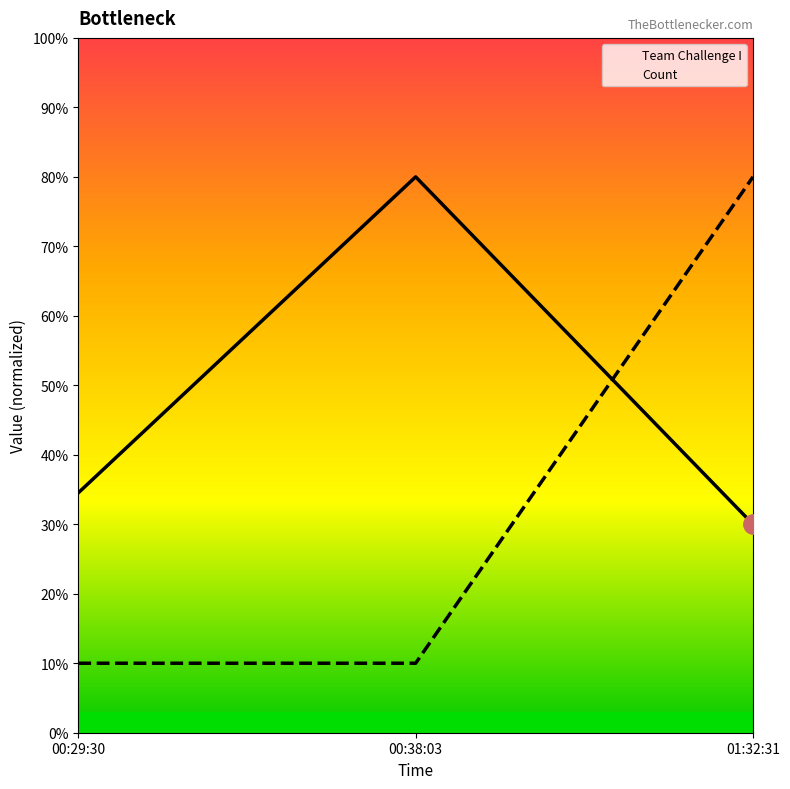

Rank the series at 00:29:30 from lowest to highest value.

Count, Team Challenge I